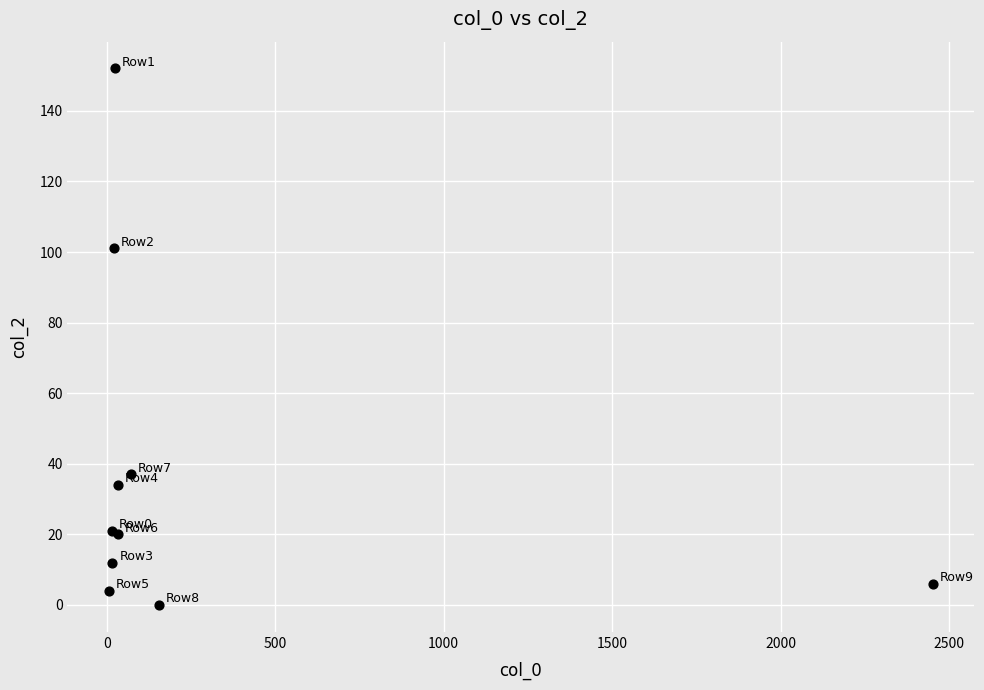

What Y value in the scatter plot is closest to 76?

101